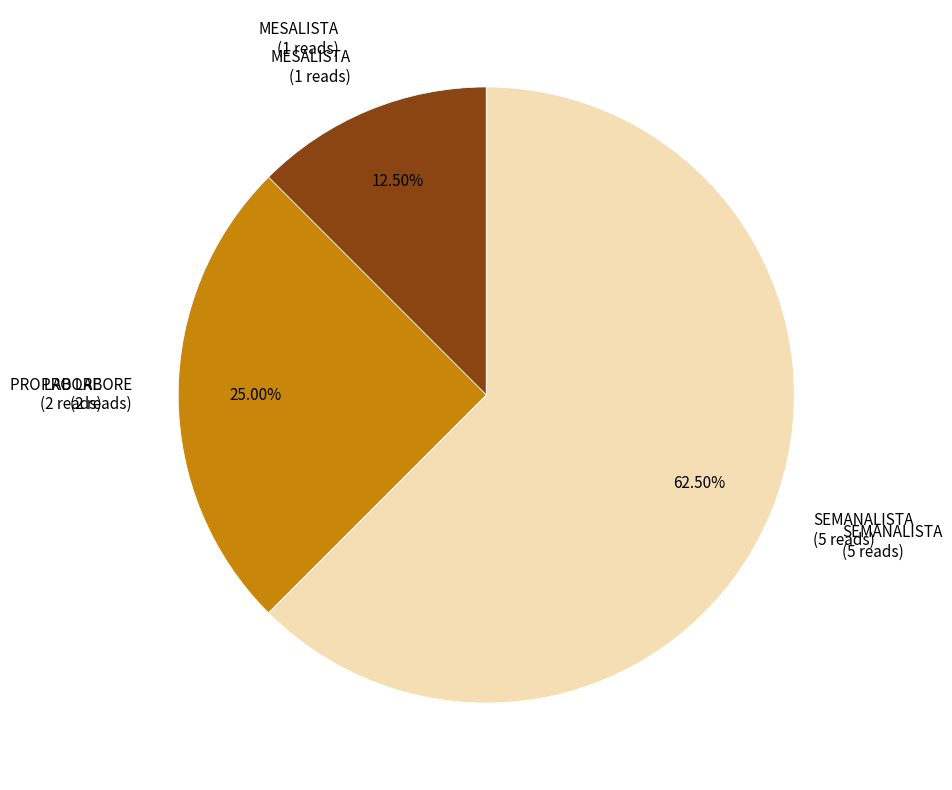

Does any single category account for the majority?

Yes